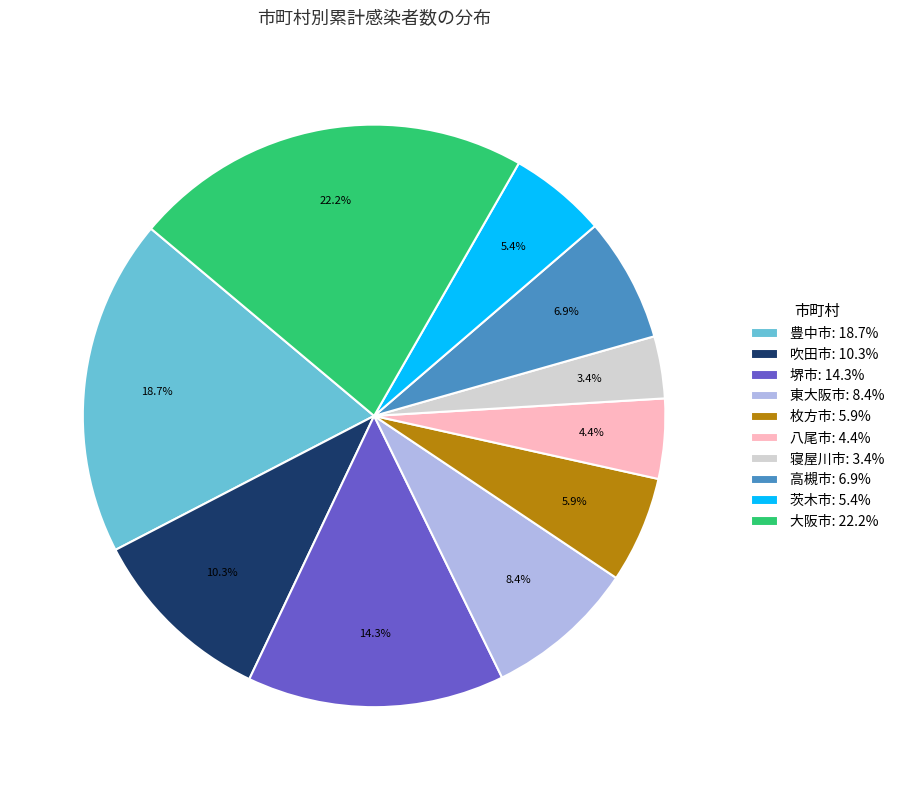

Which category has the biggest portion of the pie?

大阪市: 22.2%